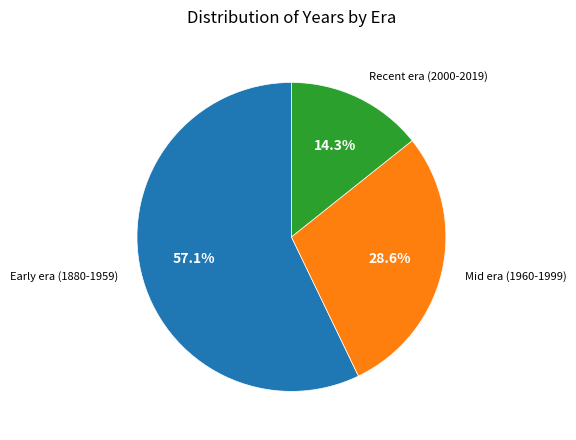

Which has a higher value, Recent era (2000-2019) or Mid era (1960-1999)?

Mid era (1960-1999)